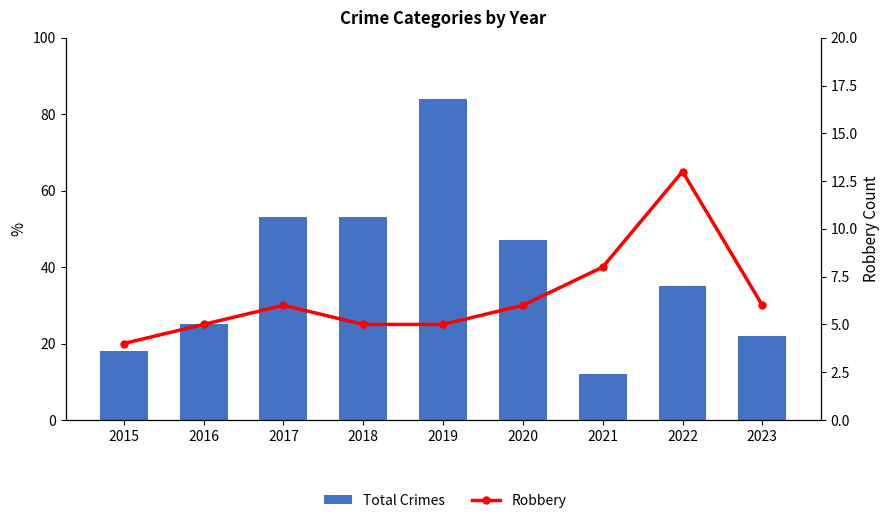

Which series has the largest total across all categories?

Total Crimes